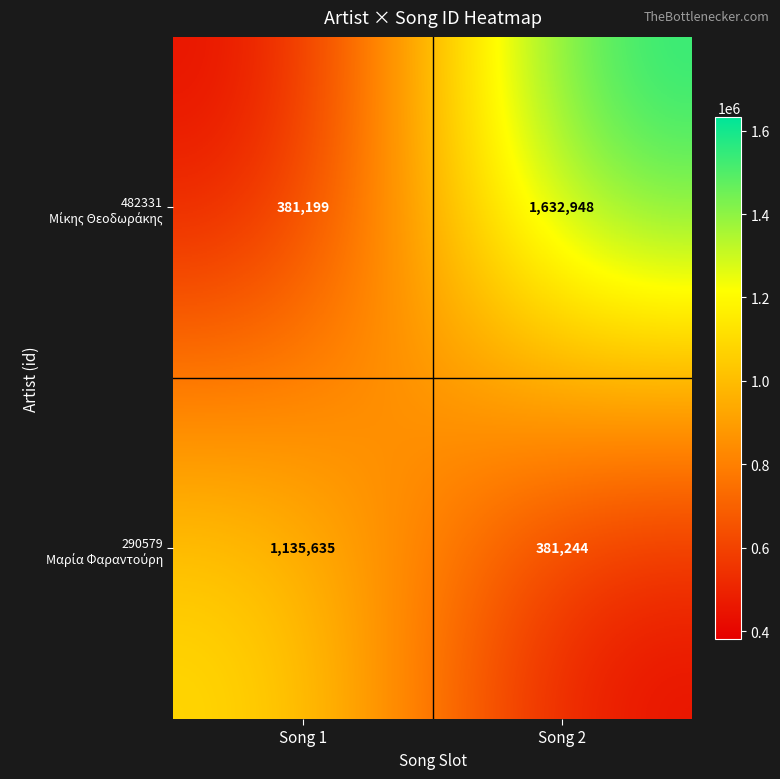

What is the total value across all series at Song 1?

1516834